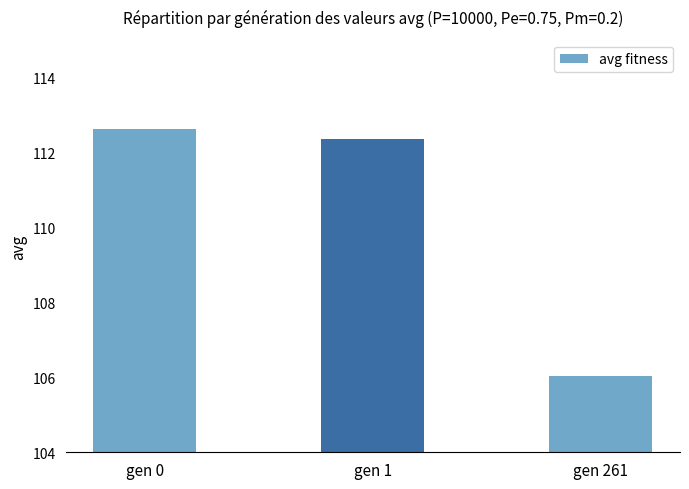

Reading left to right, extract all data points from this chart.

gen 0=112.6	gen 1=112.3	gen 261=106.0